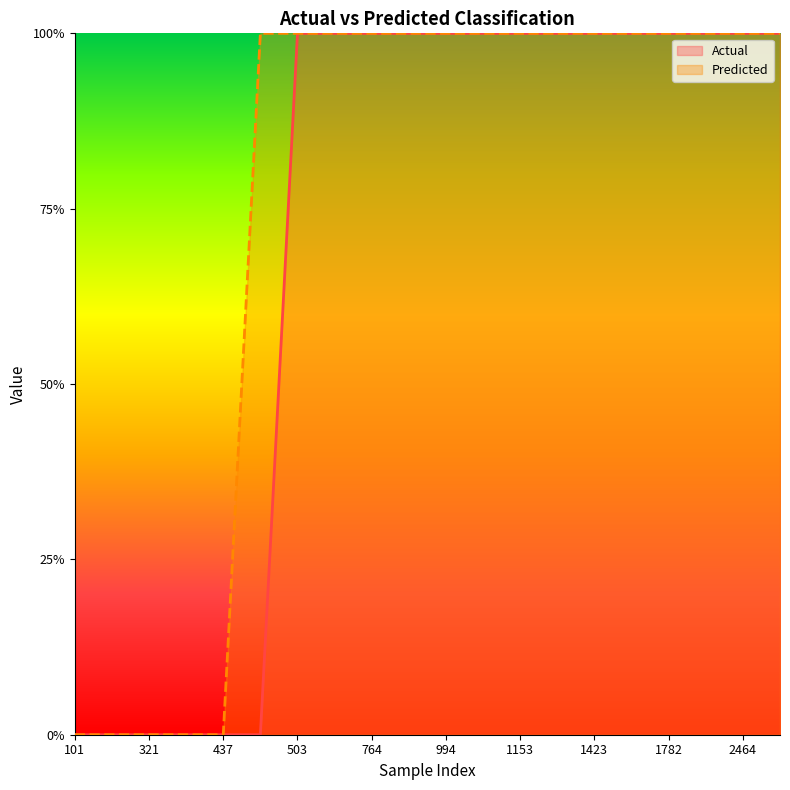

True or false: Actual and Predicted intersect in this chart.

False